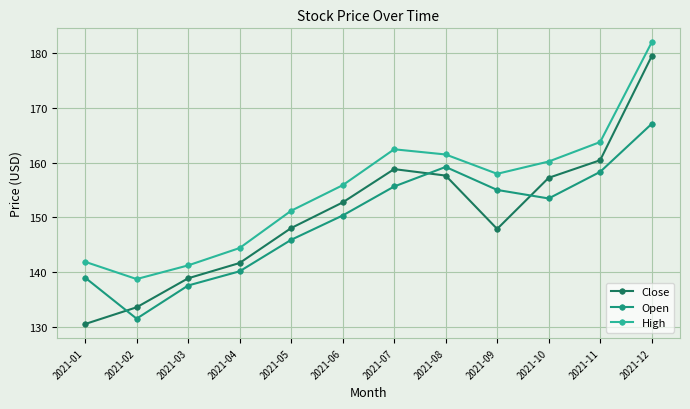

How many intersections are there between Close and Open?

3